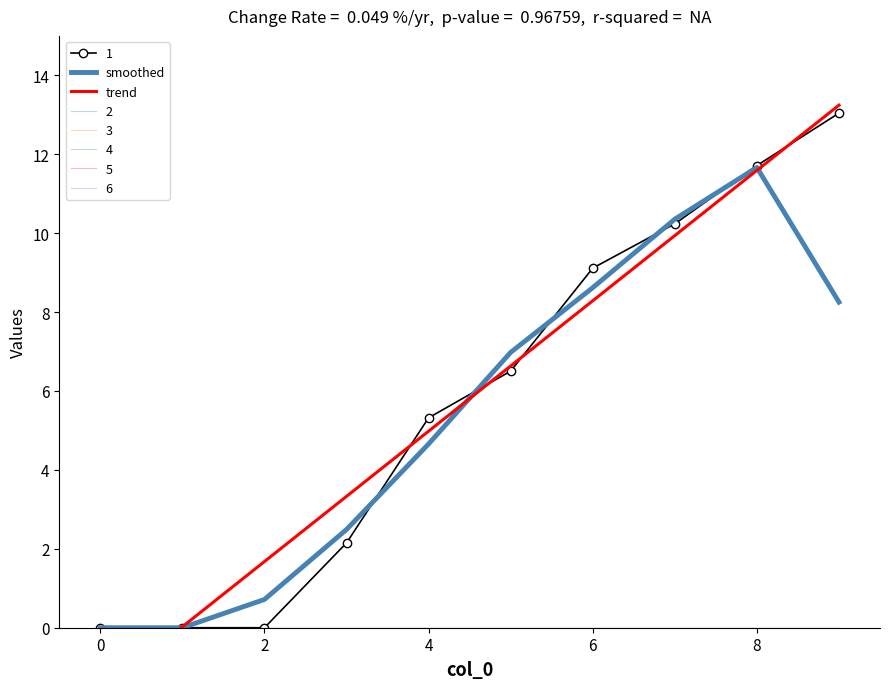

At which category does the chart reach its peak across all series?

9